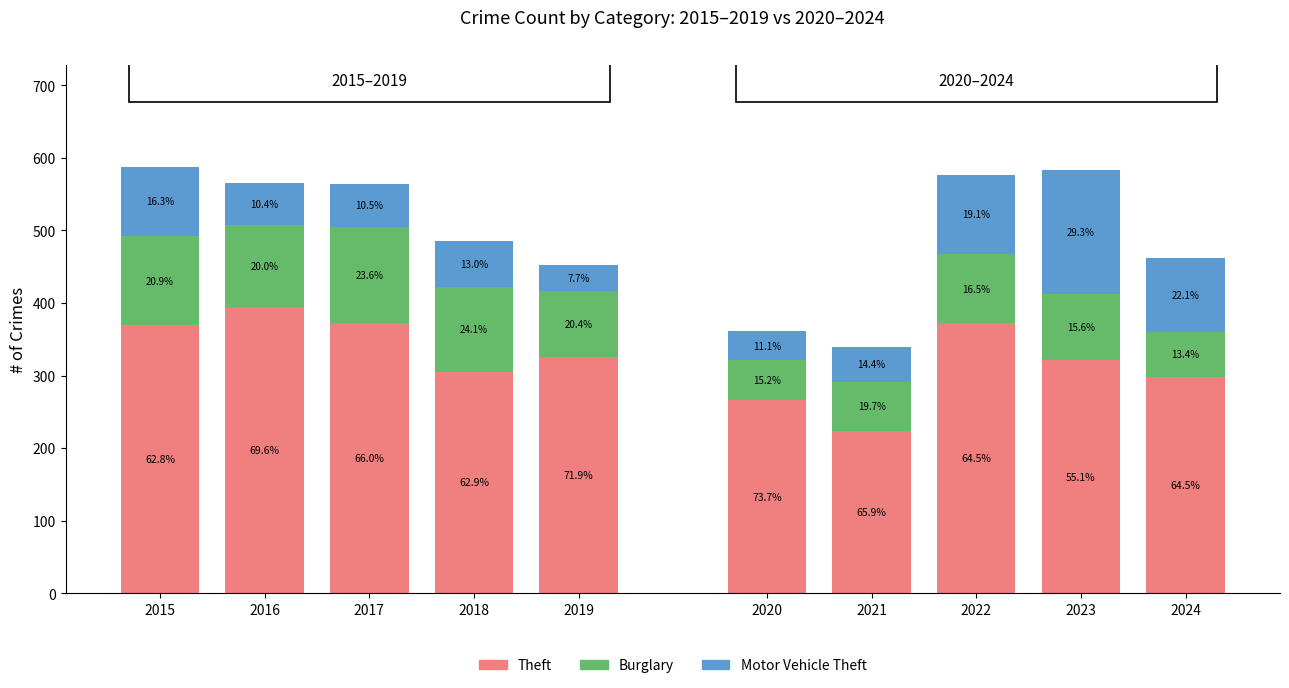

Is it true that Burglary equals 113 at 2016?

True